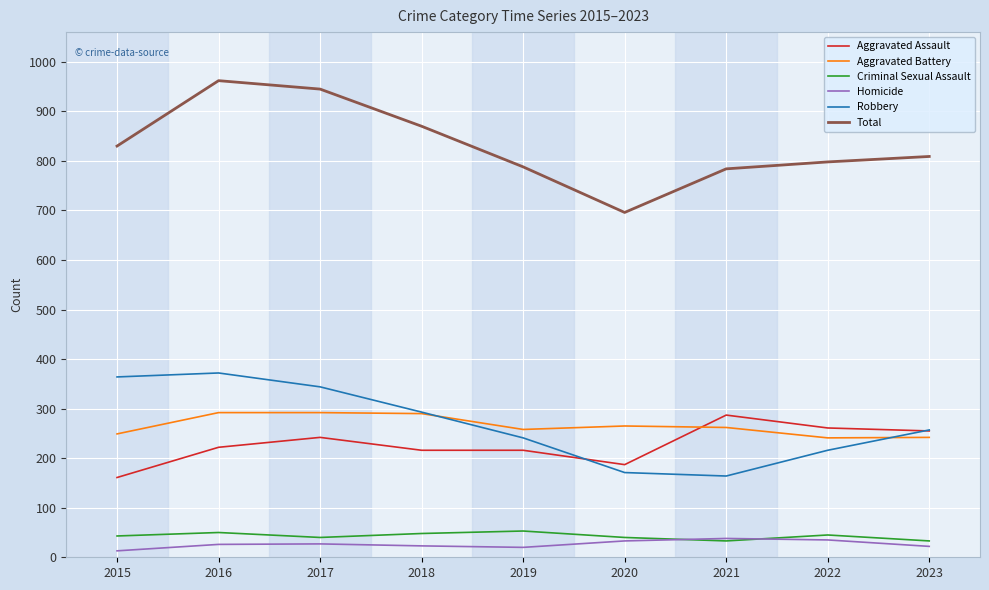

What is the highest value of the Homicide series?

38